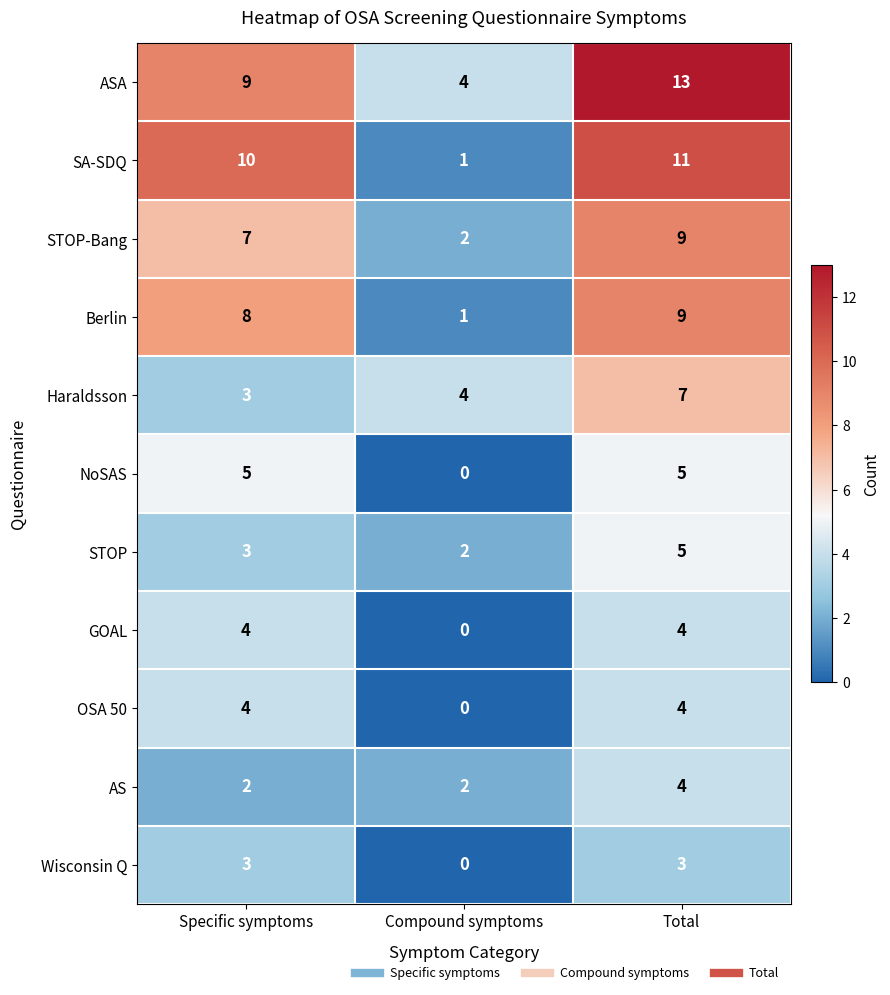

Count the Wisconsin Q values in the range 0 to 3.

3